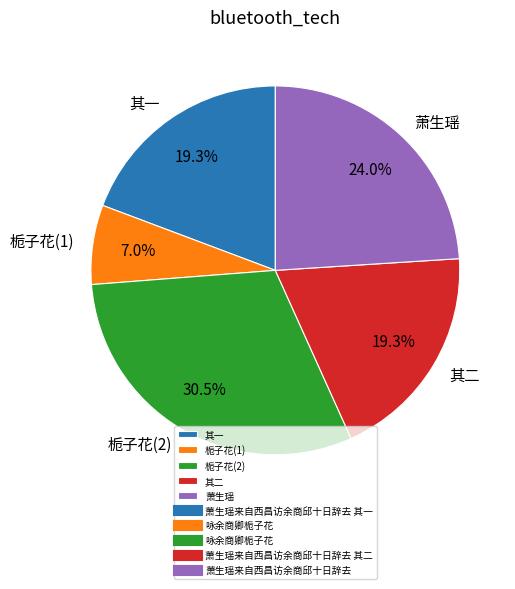

Between 栀子花(1) and 萧生瑶, which is larger?

萧生瑶